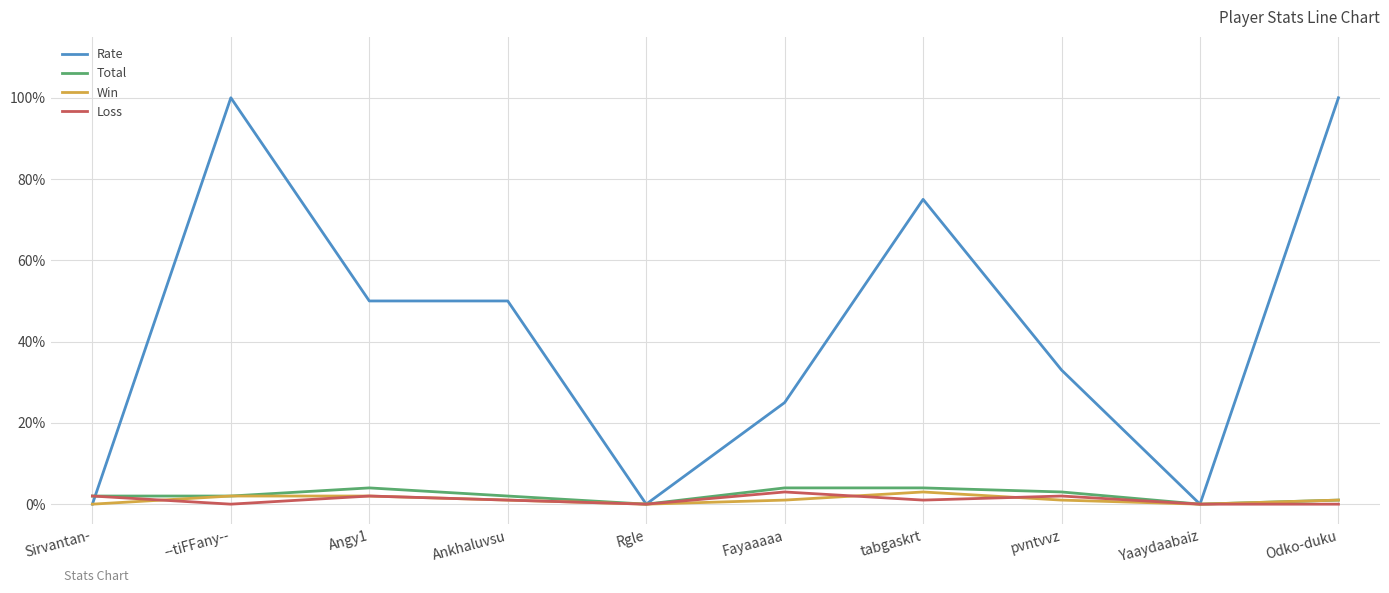

Reading right to left, list all the values displayed in this chart.

Rate: 100	0	33	75	25	0	50	50	100	0
Total: 1	0	3	4	4	0	2	4	2	2
Win: 1	0	1	3	1	0	1	2	2	0
Loss: 0	0	2	1	3	0	1	2	0	2